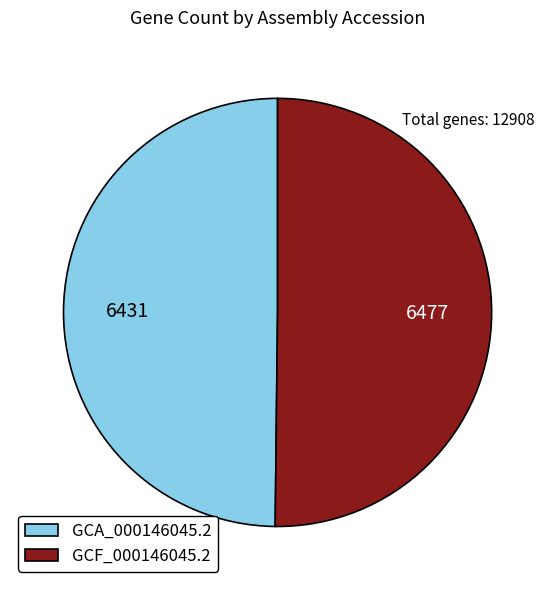

The GCA_000146045.2 slice represents 35% of the pie. True or false?

False